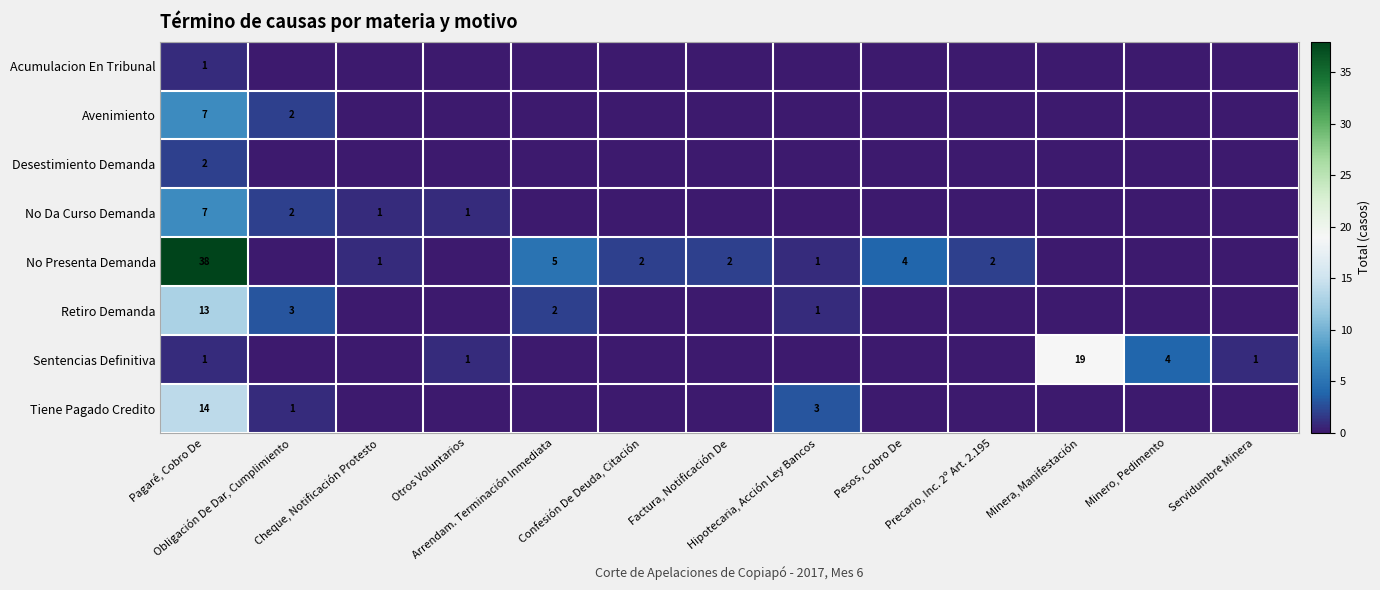

How many data points does each series have?

13